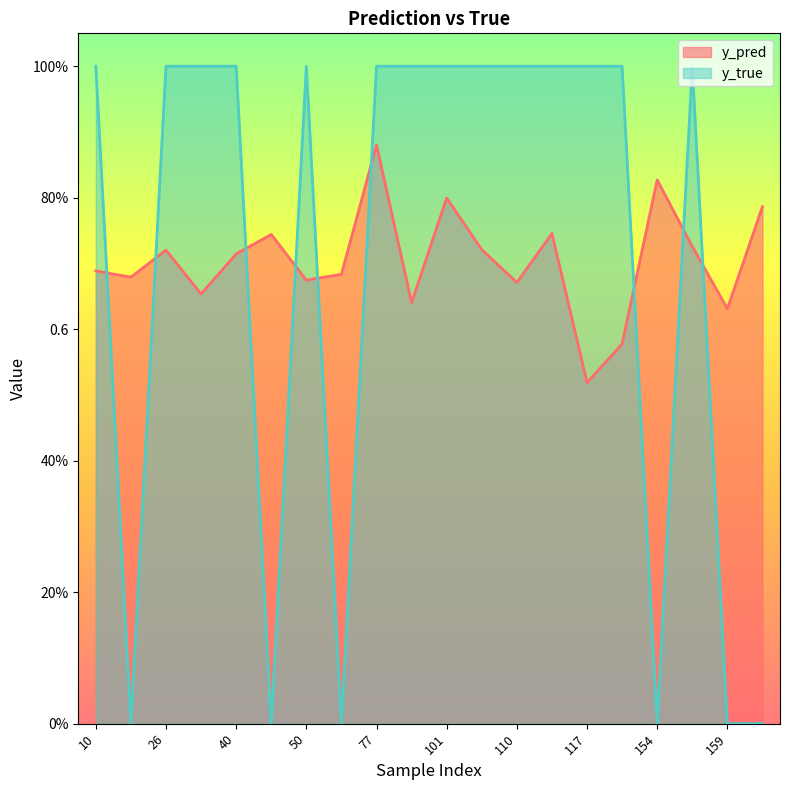

True or false: y_true has more than 1 interior local peaks.

True